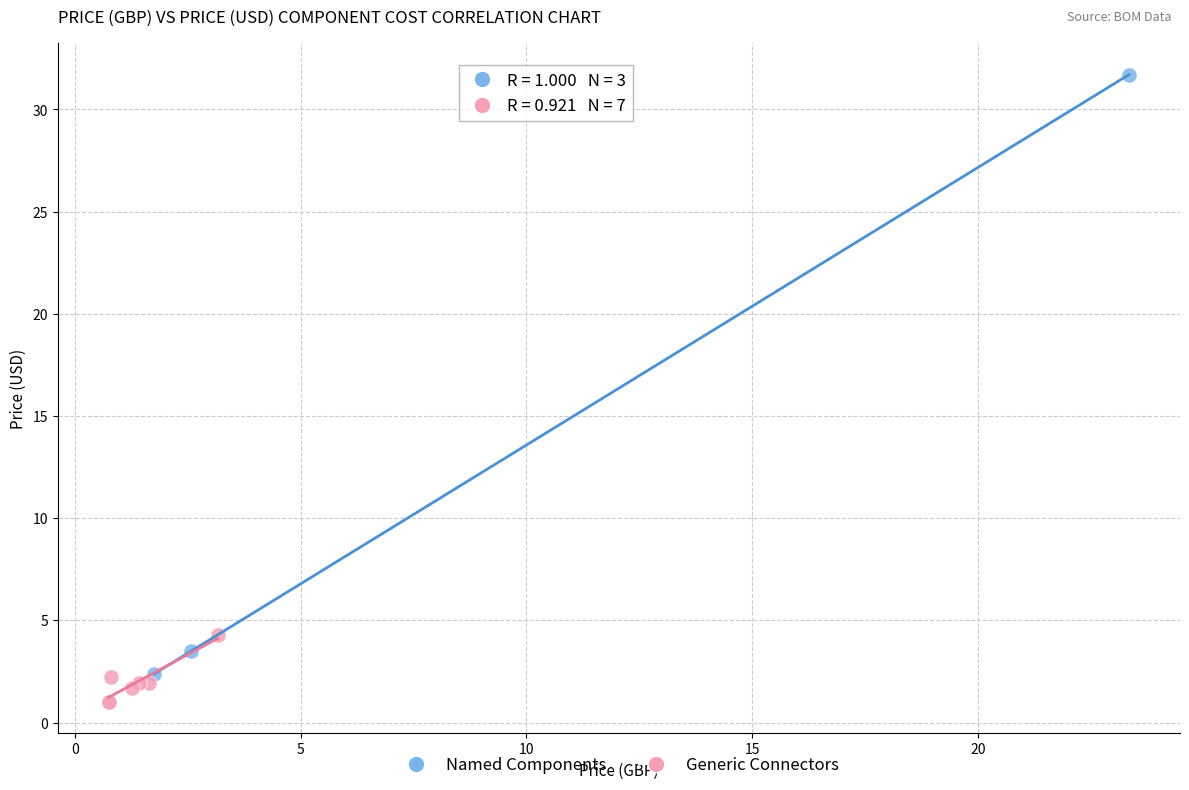

Which series has the widest spread of Y values?

Named Components